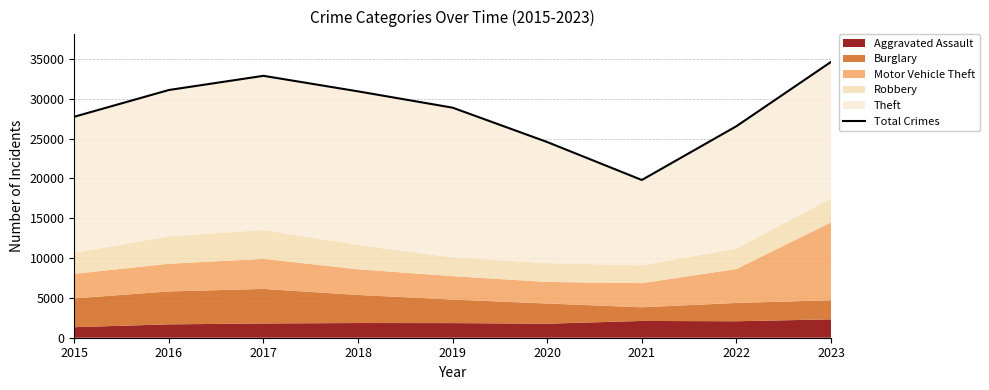

What is the sum of all values?

257008